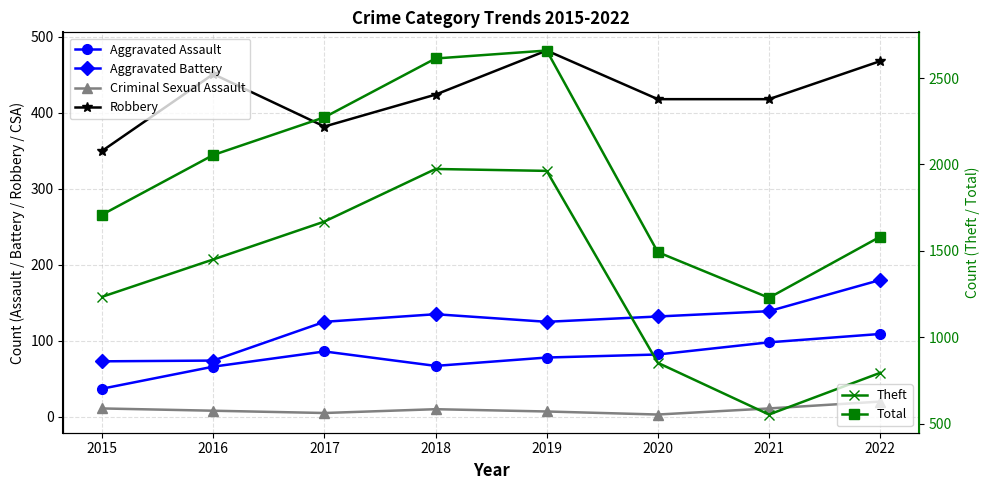

Which series has the largest range (max minus min)?

Total